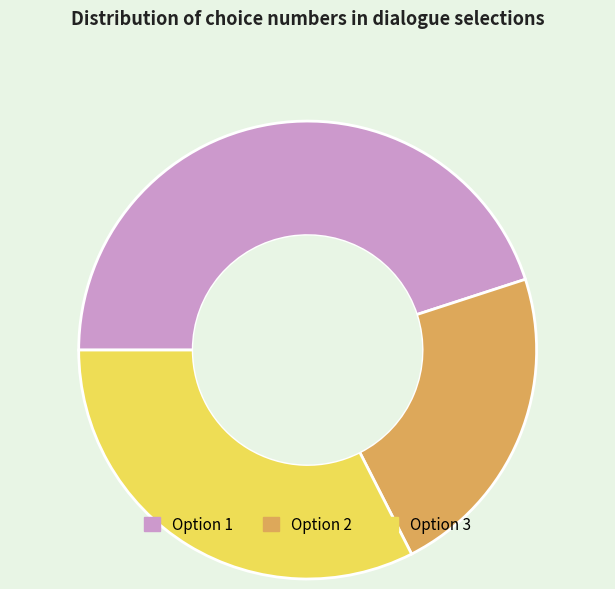

Between Option 3 and Option 1, which is larger?

Option 1